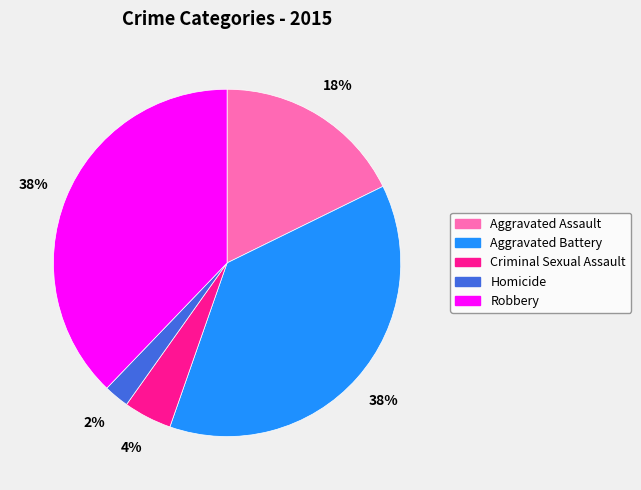

To the nearest percent, what is the average slice percentage?

20%